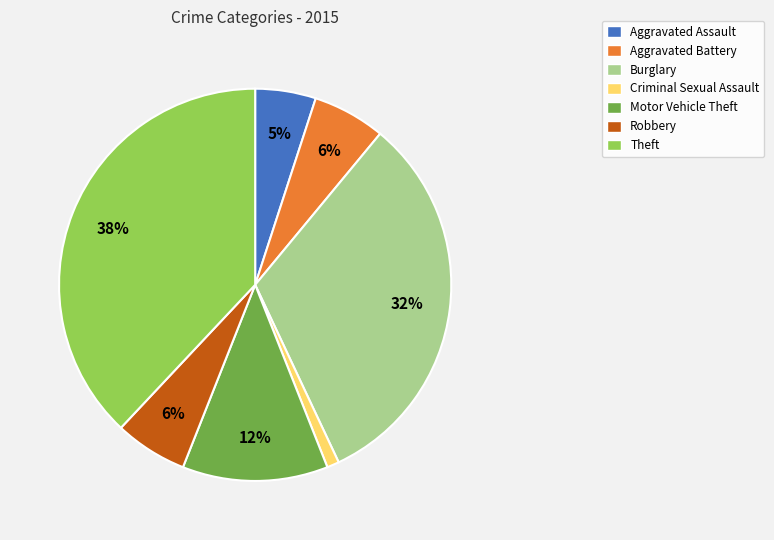

Is there any slice that represents more than half of the pie?

No